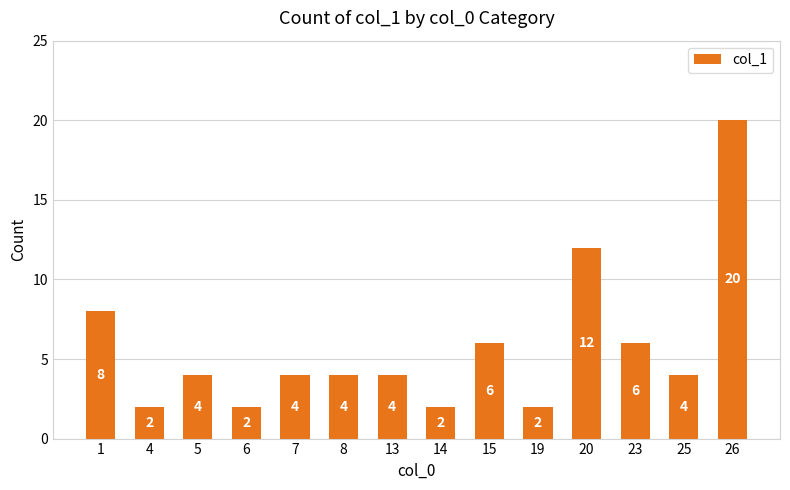

What is the change in value from 1 to 7?

-4